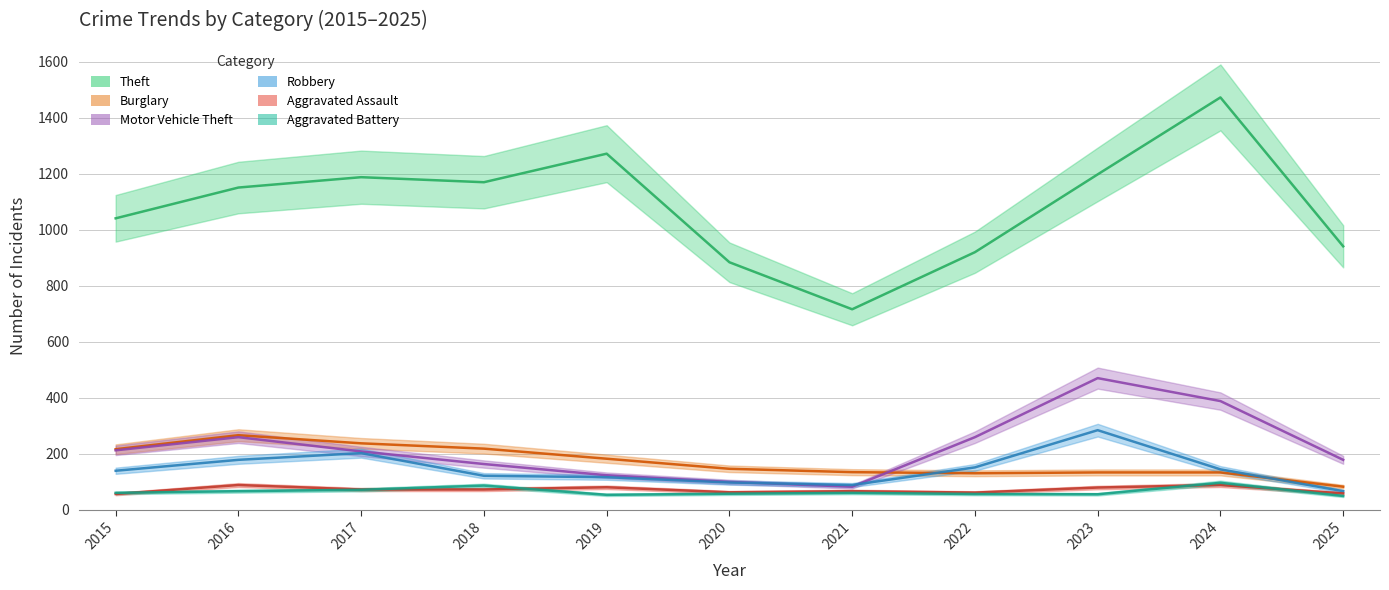

What is the minimum value for Aggravated Battery?

49